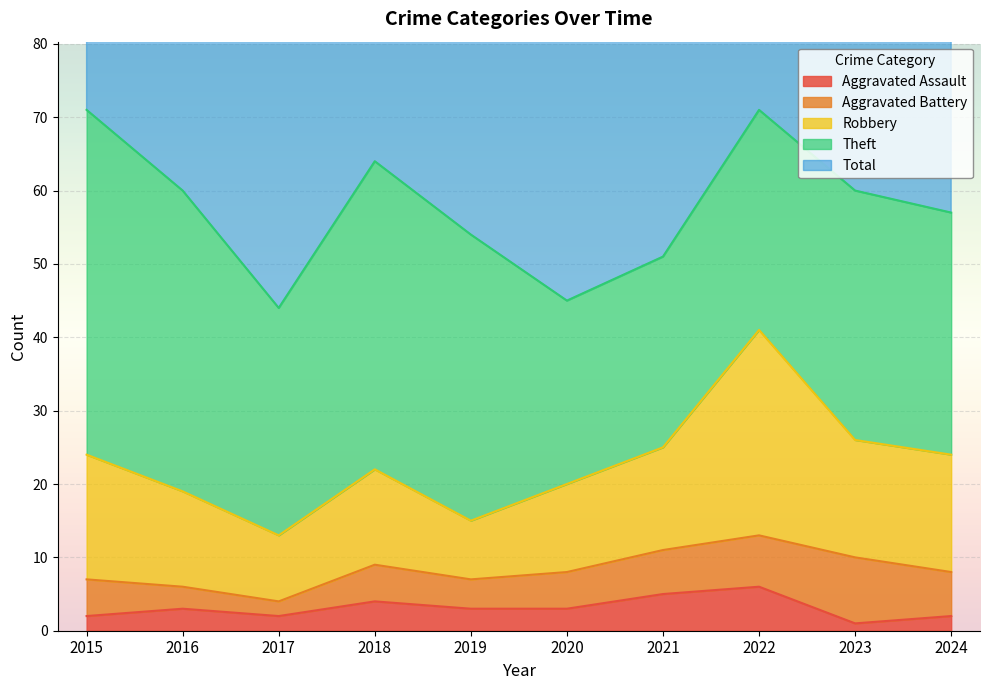

What are all the series names shown in the legend?

Aggravated Assault, Aggravated Battery, Robbery, Theft, Total